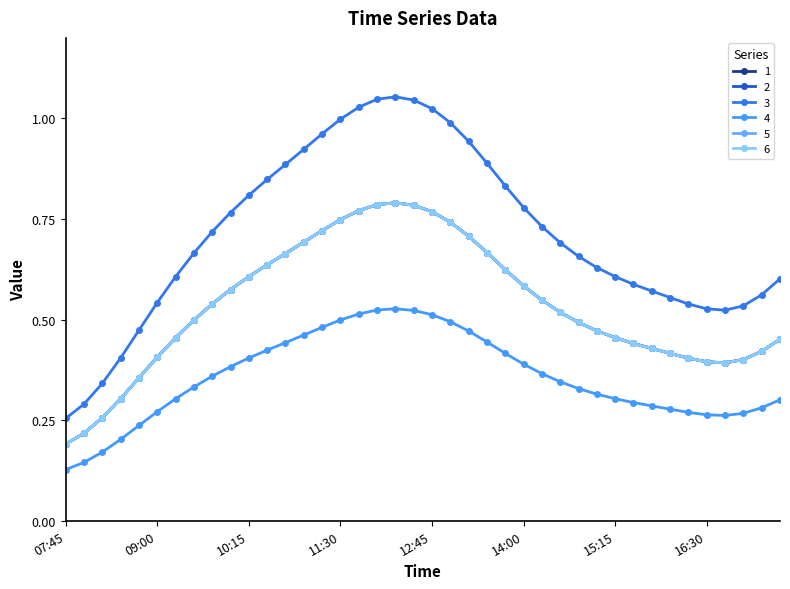

Where is 4 nearest to the value 0?

07:45